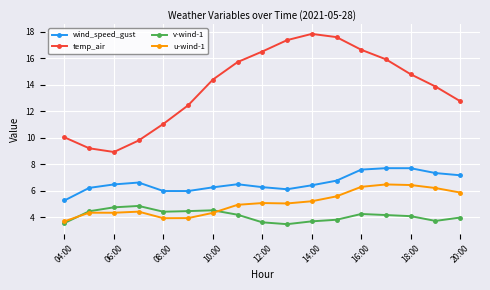

True or false: v-wind-1 has more than 1 points higher than both neighbors.

True